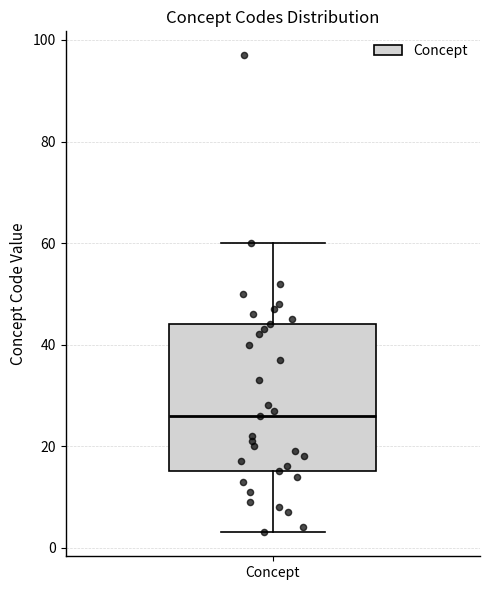

Where is the lower edge of the box for Concept on the y-axis? The values are not printed on the chart, so give them approximately, as read against the axis.

16